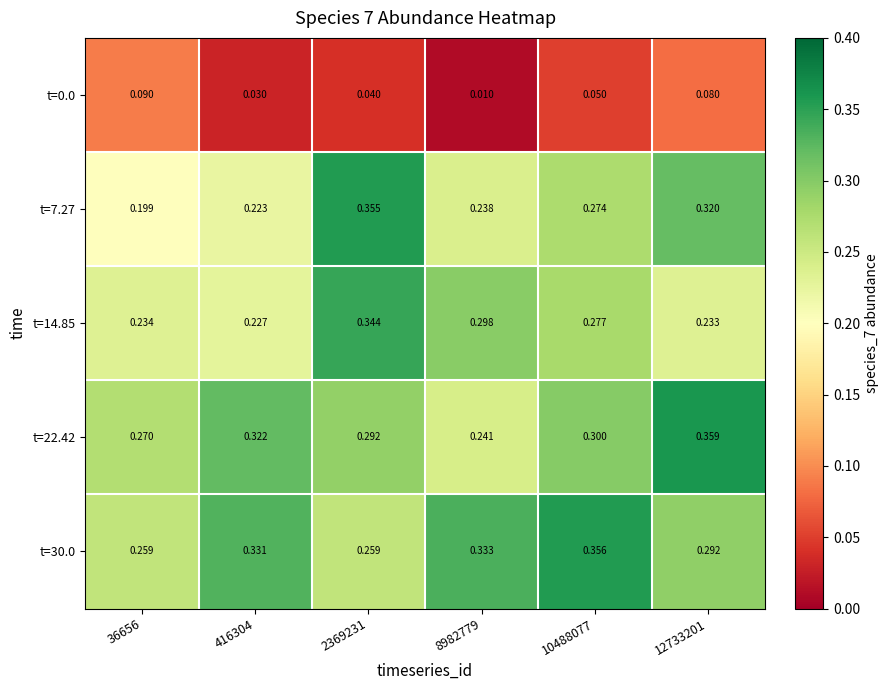

At which category is the sum across all series the highest?

2369231